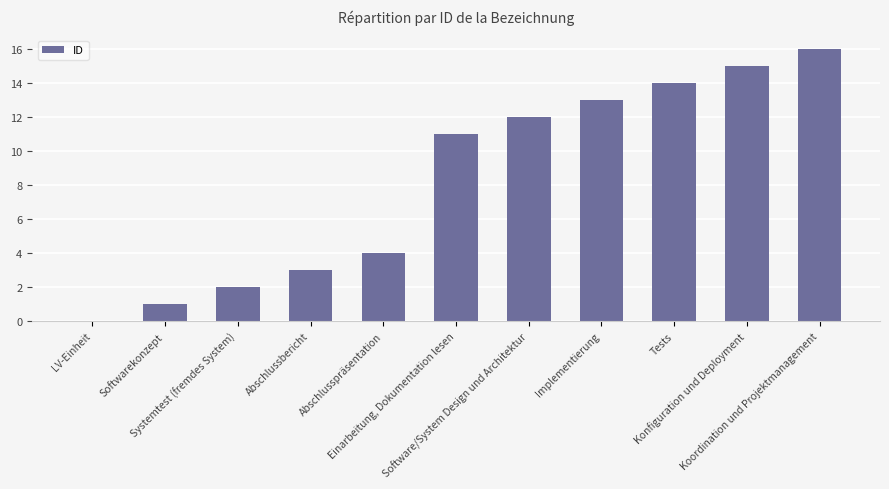

What is the greatest value displayed?

16